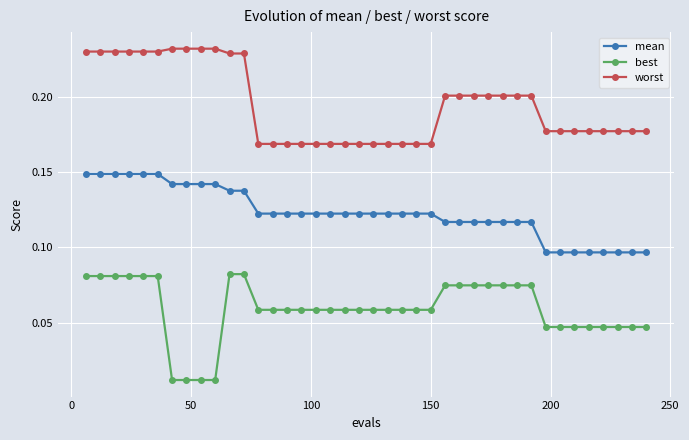

Which series has the largest total across all categories?

worst